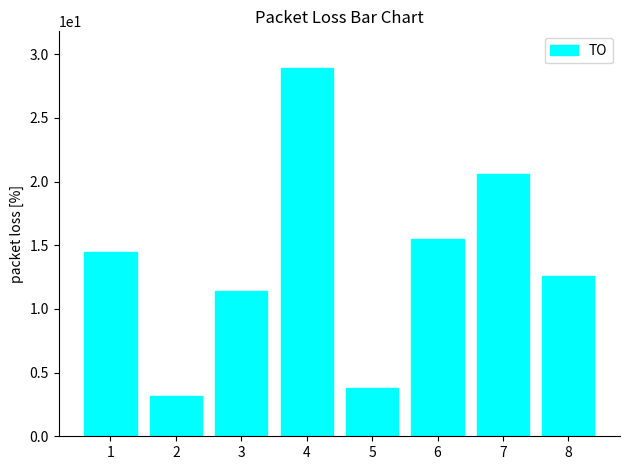

The chart shows a value of 23.2 at 1. True or false?

False